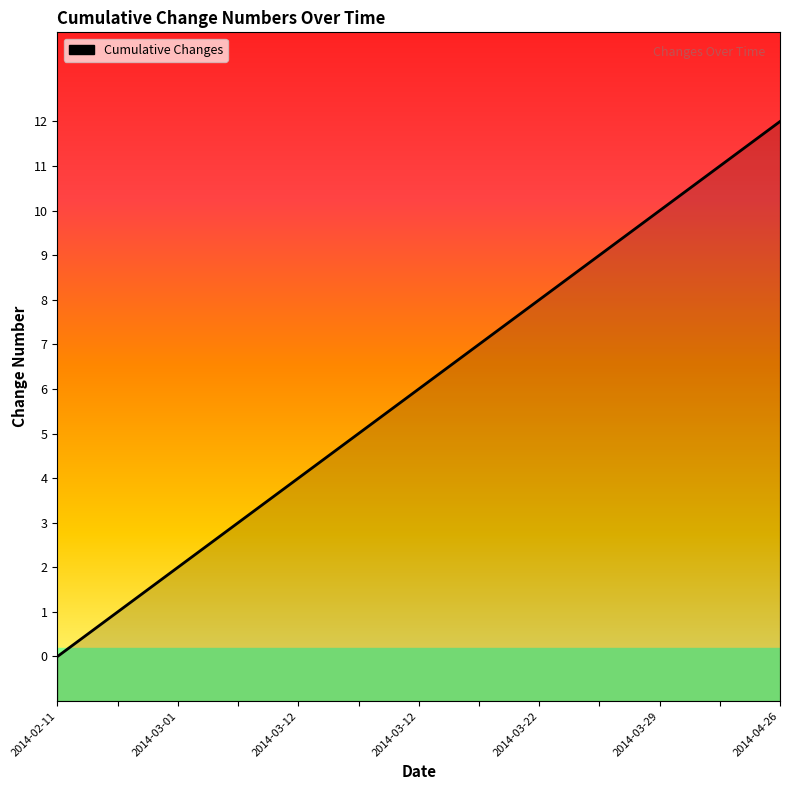

What is the change in value from 2014-03-01 to 11?

+10